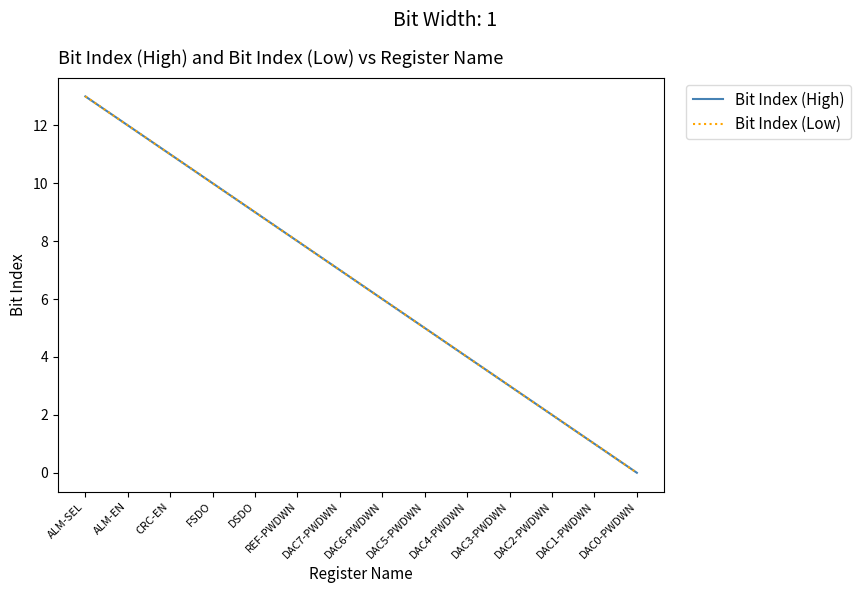

Is this an area chart (filled region under the line)?

No